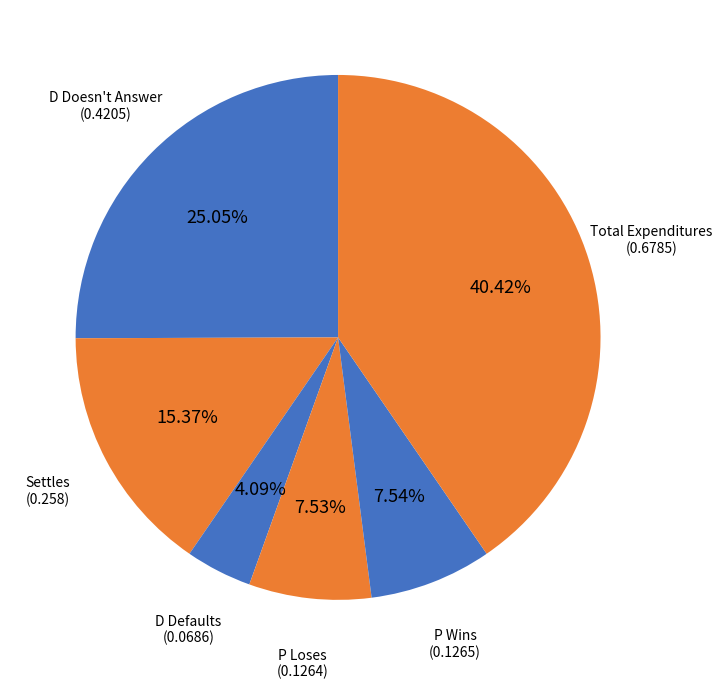

How many slices are in this pie chart?

6